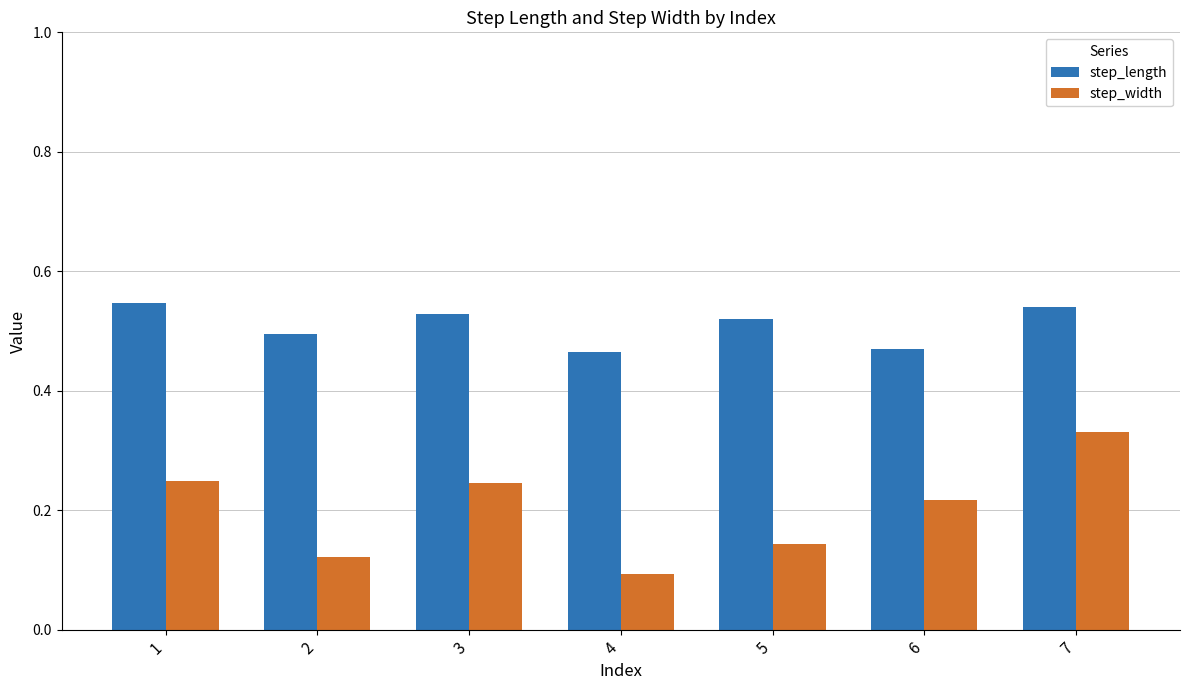

Rank the series at 5 from highest to lowest value.

step_length, step_width